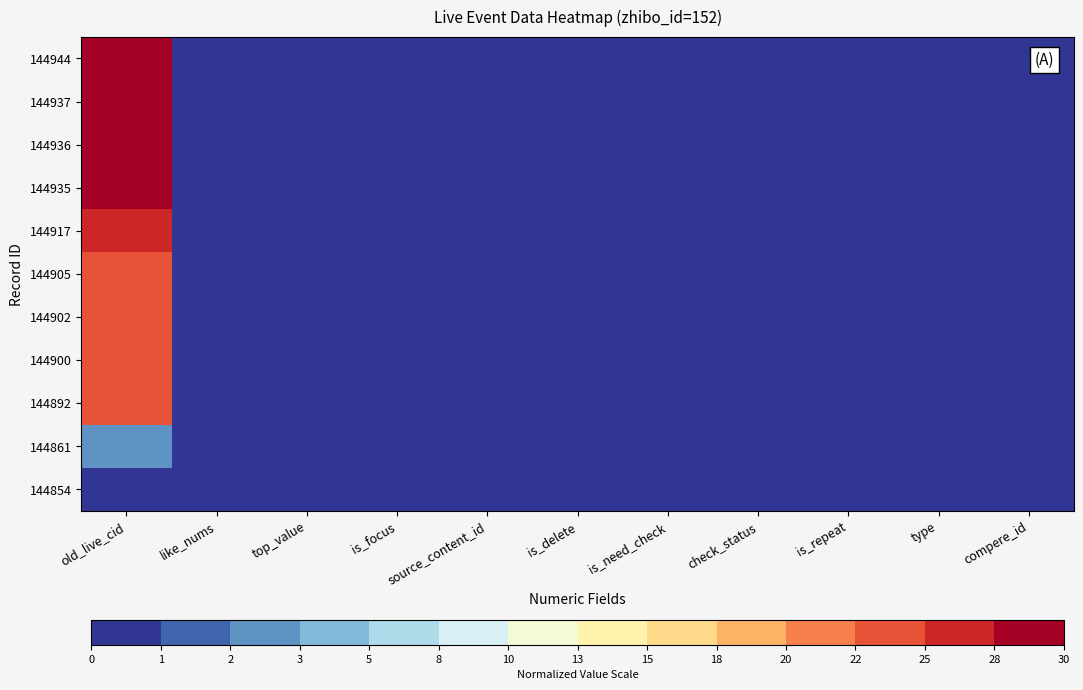

Count the number of categories in the chart.

11